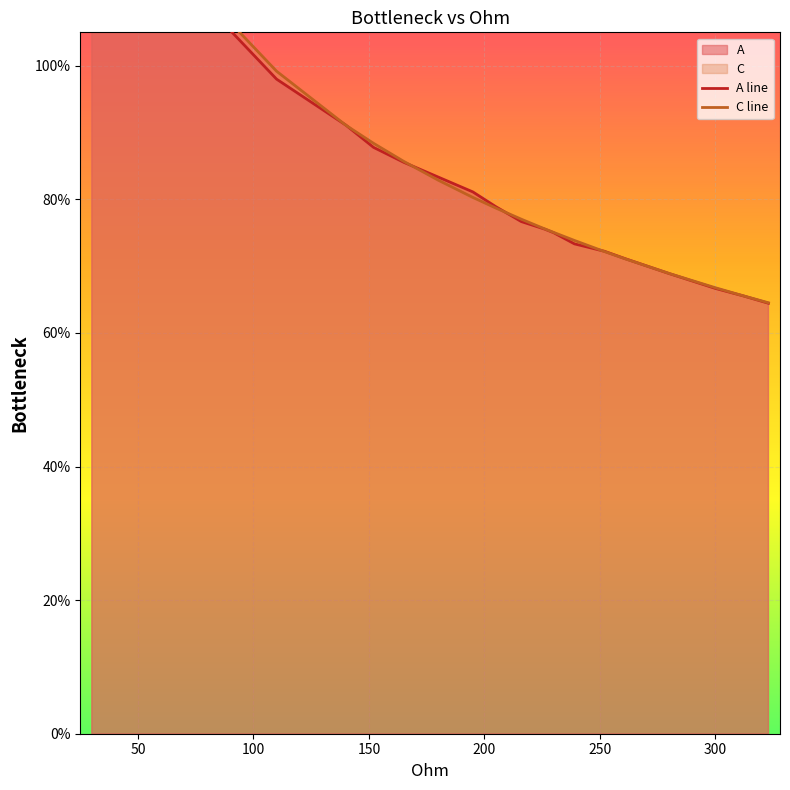

How many values in the C line series are below 78?

10